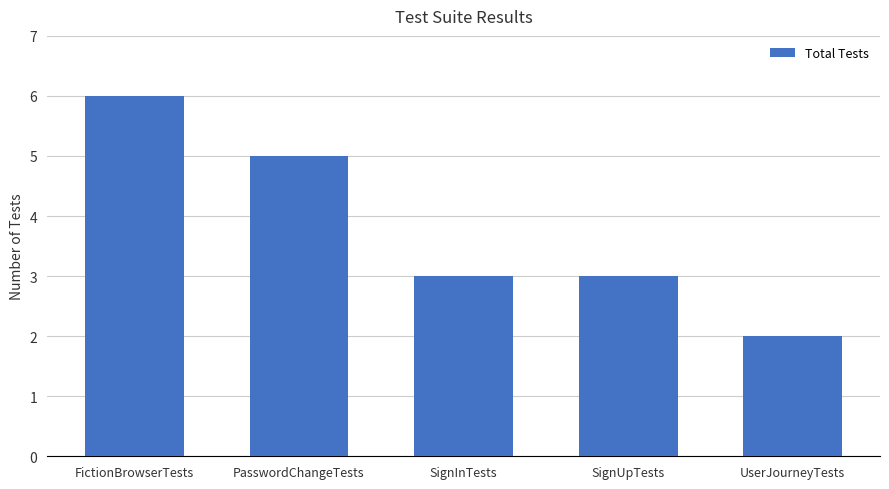

Between PasswordChangeTests and UserJourneyTests, which is larger?

PasswordChangeTests